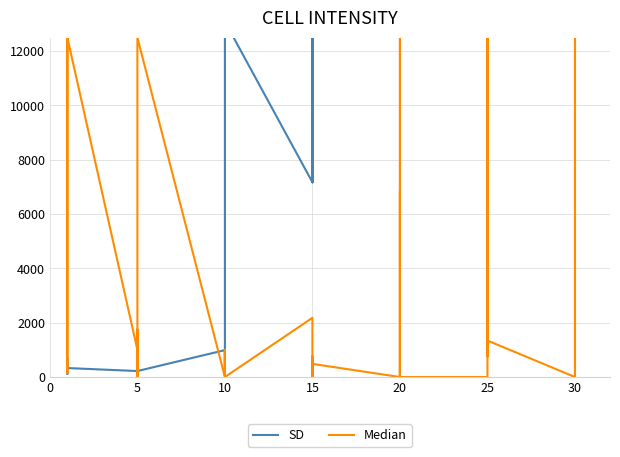

Reading left to right, transcribe all the data shown in this chart.

SD: 160	114	115	690	690	330	220	110	220	220	220	220	990	430	990	990	990	13090	7170	18910	7170	13040	18910	13040	21600	12960	21600	21600	12960	21600	36390	30820	21830	47200	47200	21830	67730	52220	40640	52220
Median: 12500	700	143	1750	12500	12500	1004	0	0	1749	0	12500	0	0	0	1000	0	0	2181	0	521	0	758	484	0	12500	0	6833	310	0	0	0	0	12500	762	1342	0	12500	12500	0